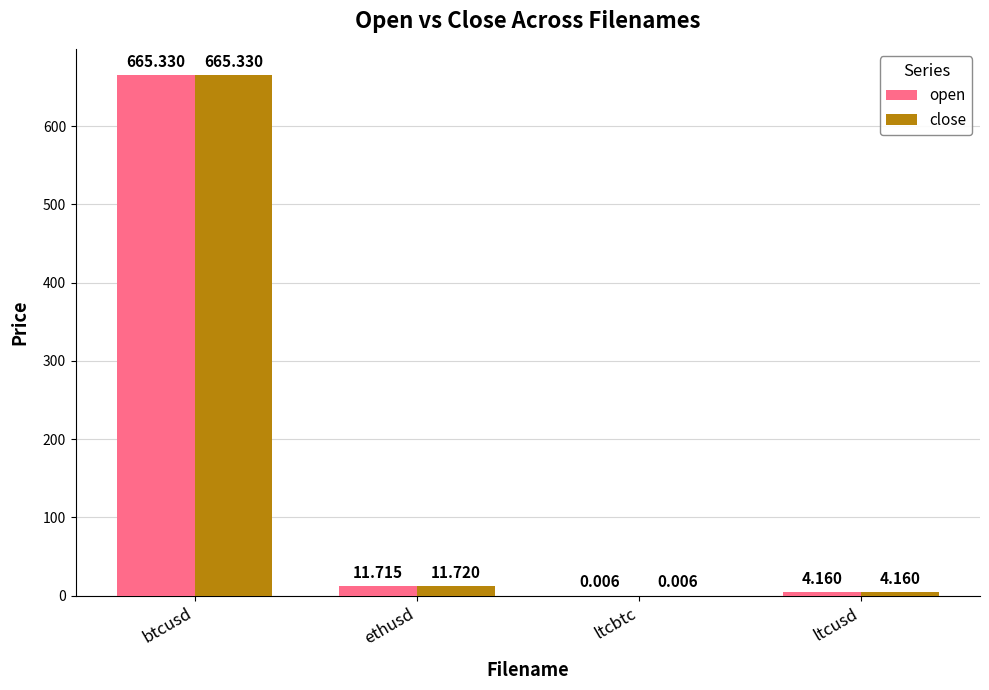

Which series changed the most between ethusd and ltcbtc?

close